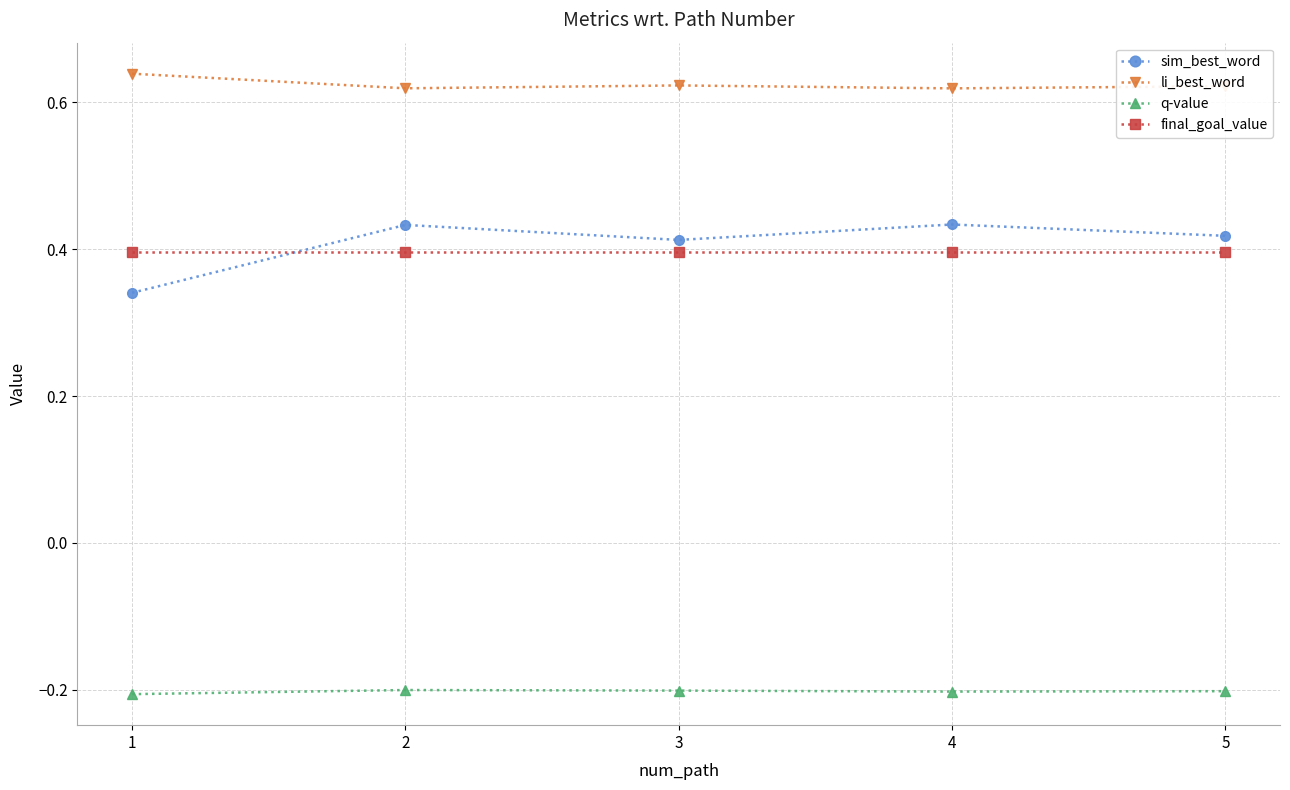

How many lines are shown in the chart?

4